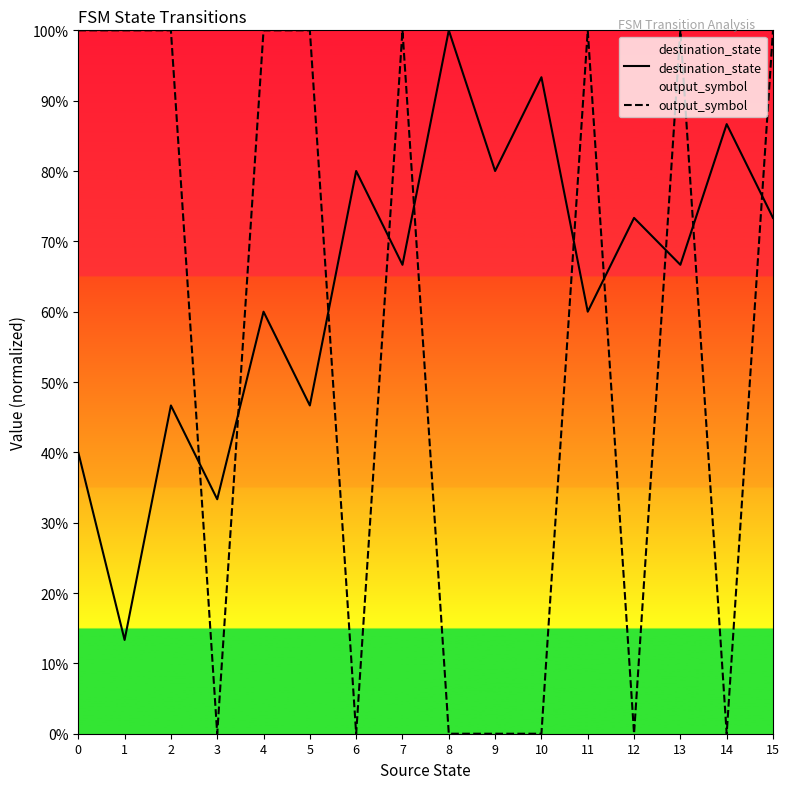

What is the sum of the output_symbol values at 13 and 7?

2.0